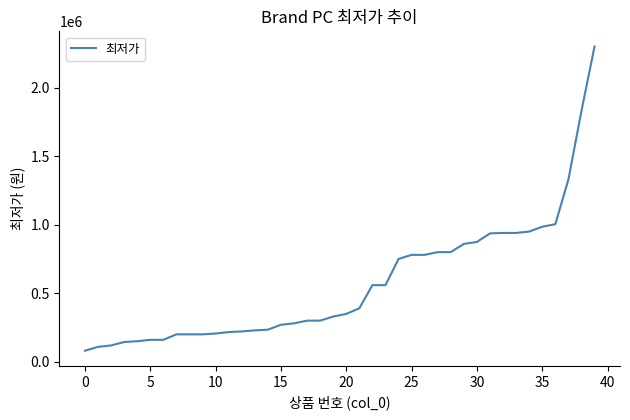

What is the minimum value shown in the chart?

79640